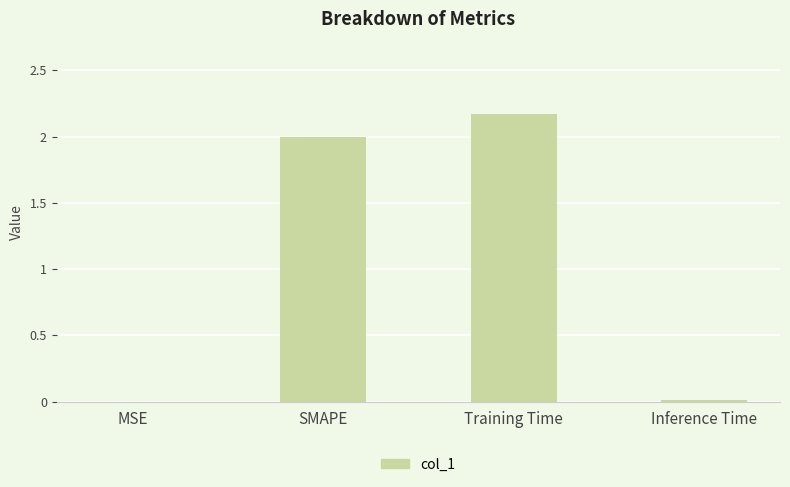

True or false: the data shows 3.4 at SMAPE.

False